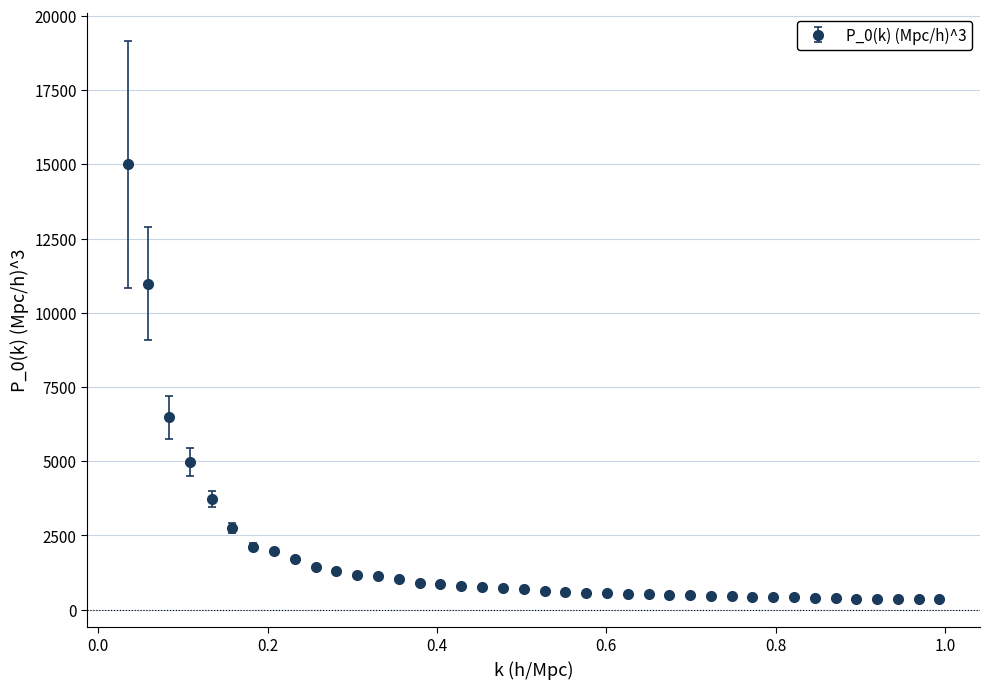

True or false: there are more than 0 points higher than both neighbors.

True